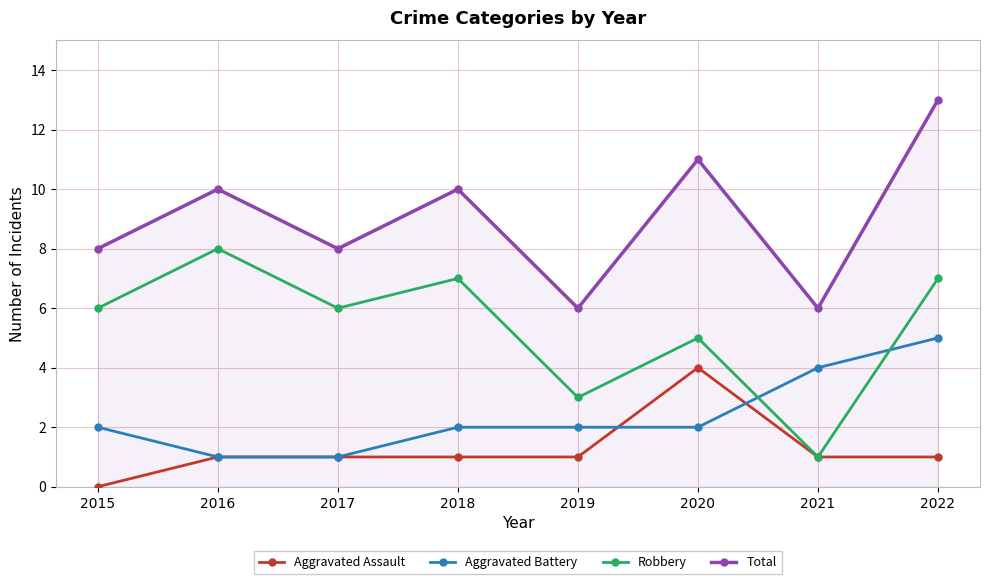

Reading left to right, what are all the values shown in this chart?

Aggravated Assault: 2015=0	2016=1	2017=1	2018=1	2019=1	2020=4	2021=1	2022=1
Aggravated Battery: 2015=2	2016=1	2017=1	2018=2	2019=2	2020=2	2021=4	2022=5
Robbery: 2015=6	2016=8	2017=6	2018=7	2019=3	2020=5	2021=1	2022=7
Total: 2015=8	2016=10	2017=8	2018=10	2019=6	2020=11	2021=6	2022=13